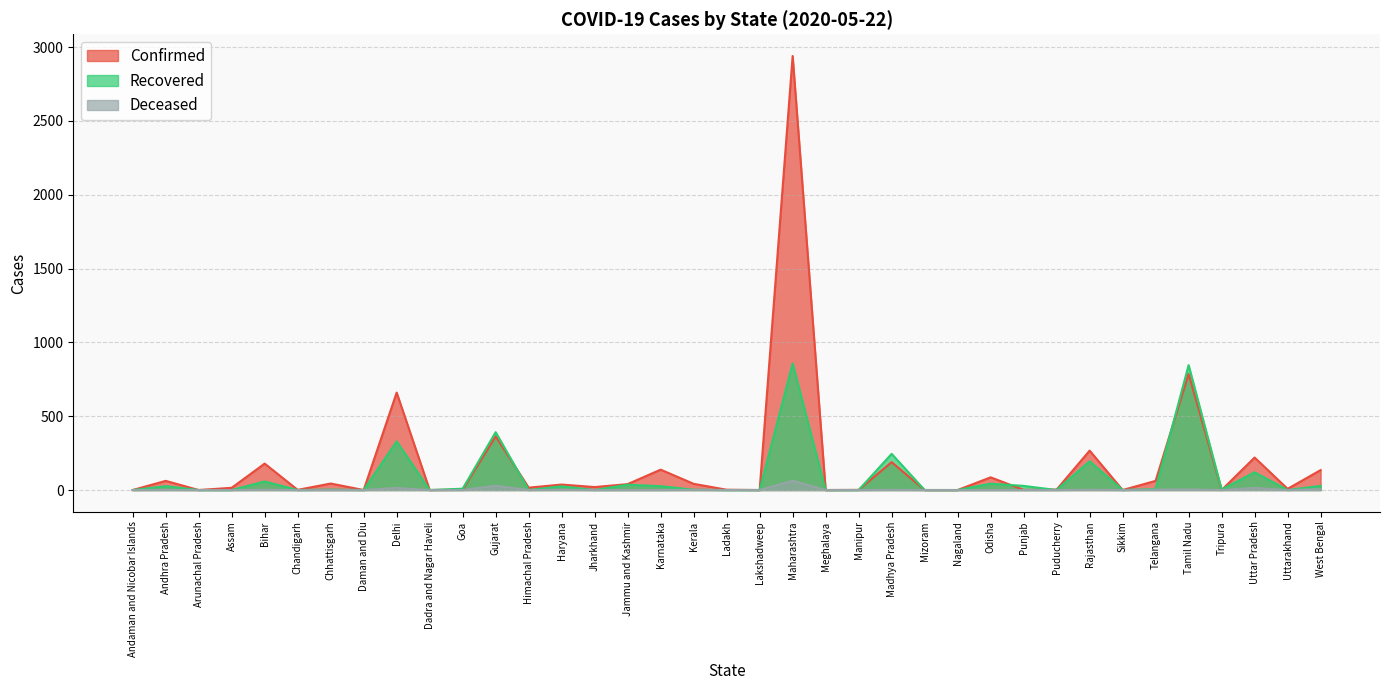

What is the label of the 9th point from the right?

Puducherry